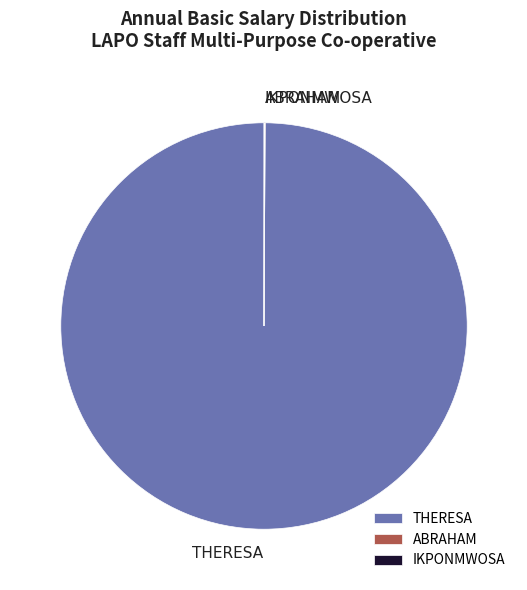

Is it true that THERESA is 100% of the pie?

True